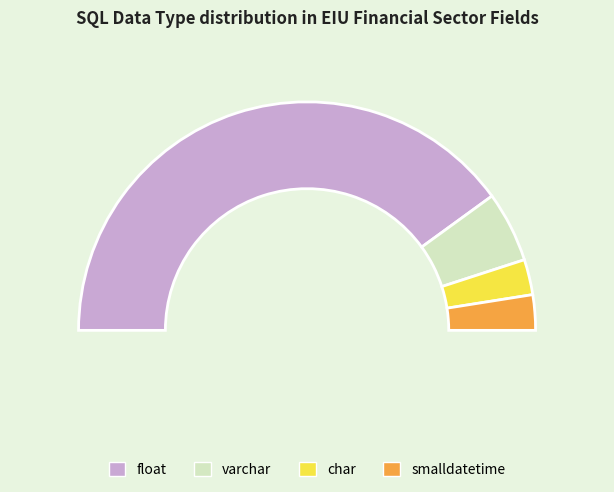

Which slice represents more than half of the pie?

float